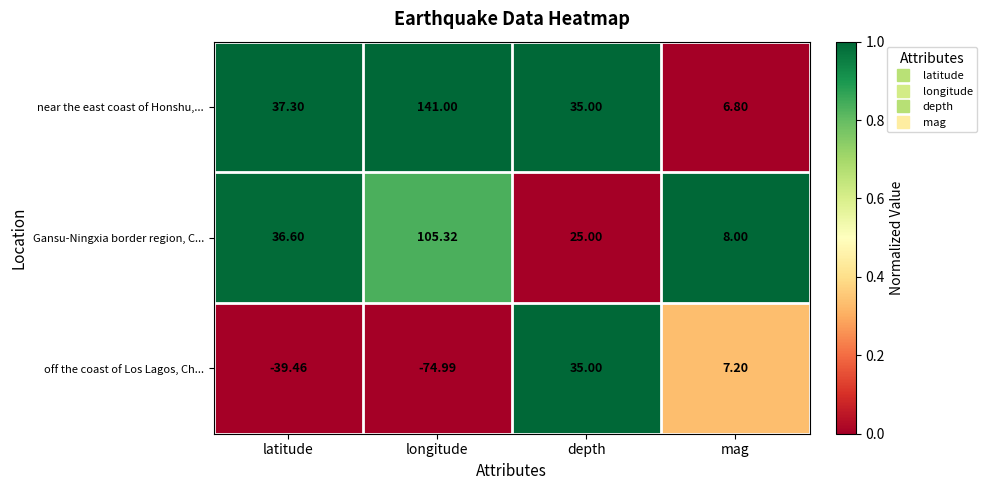

At which category is the sum across all series the highest?

longitude